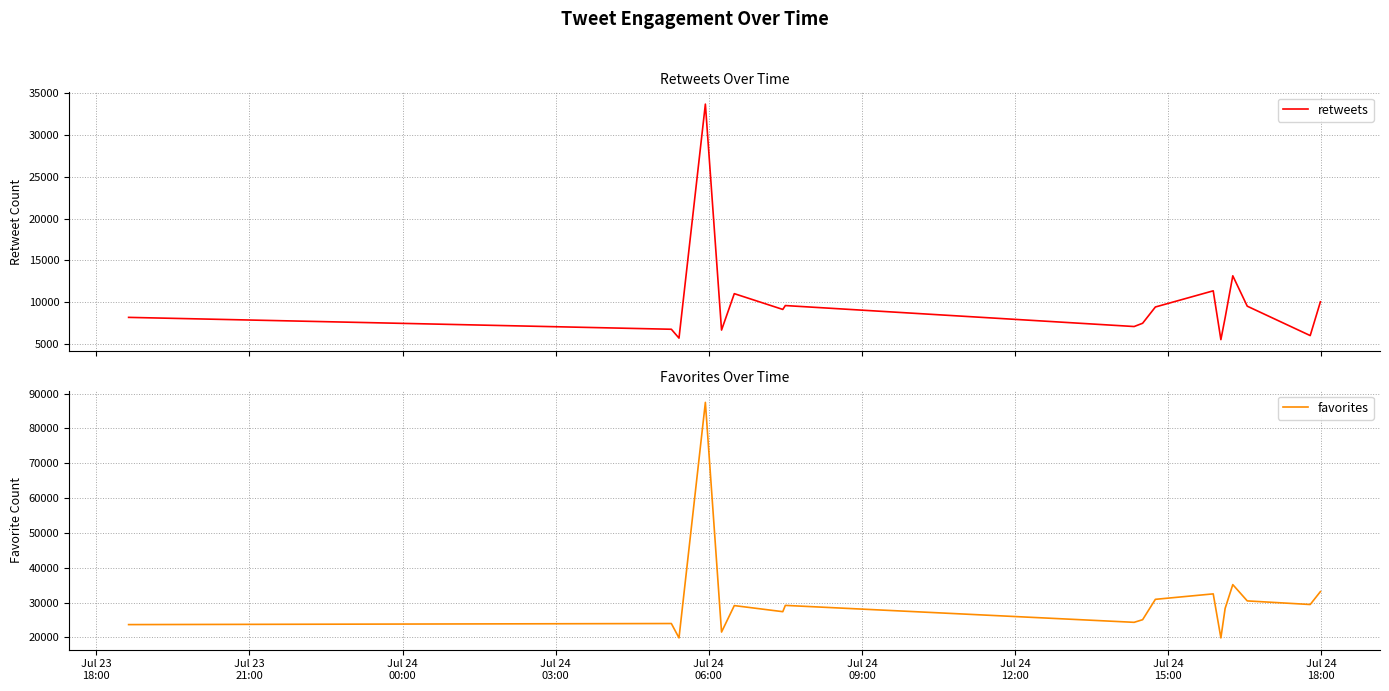

What are all the series names shown in the legend?

retweets, favorites